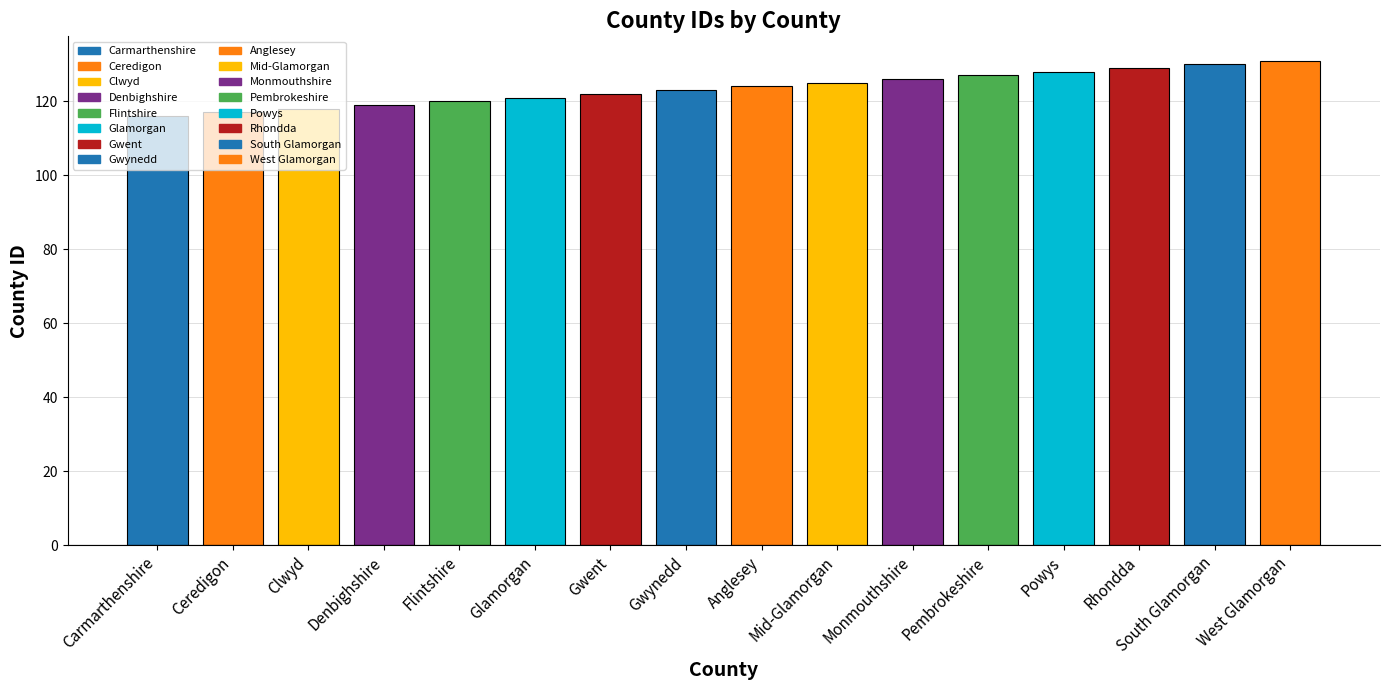

How many values are below 124?

8